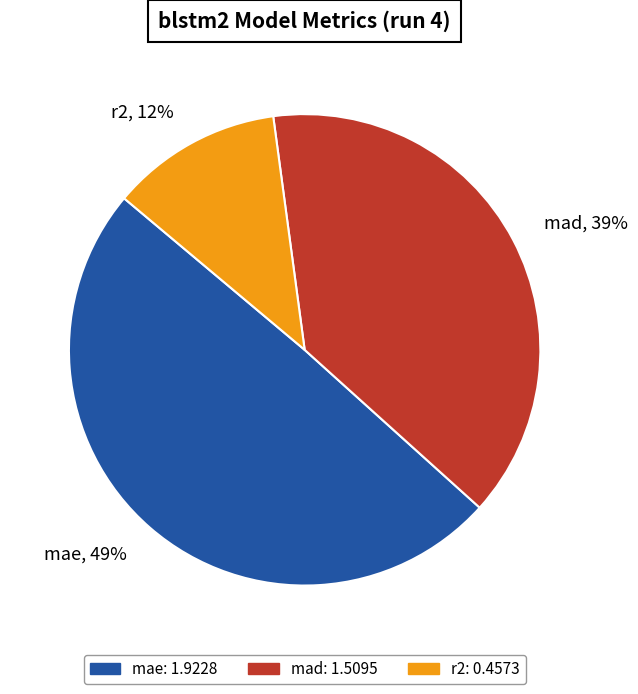

What is the smallest slice in the pie chart?

r2